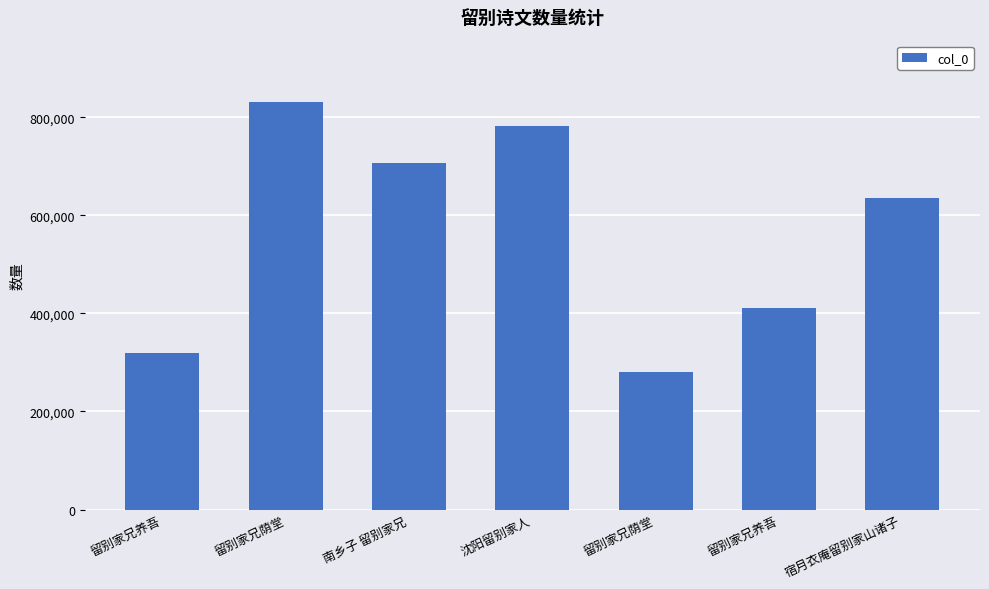

How many bars are there in total?

7